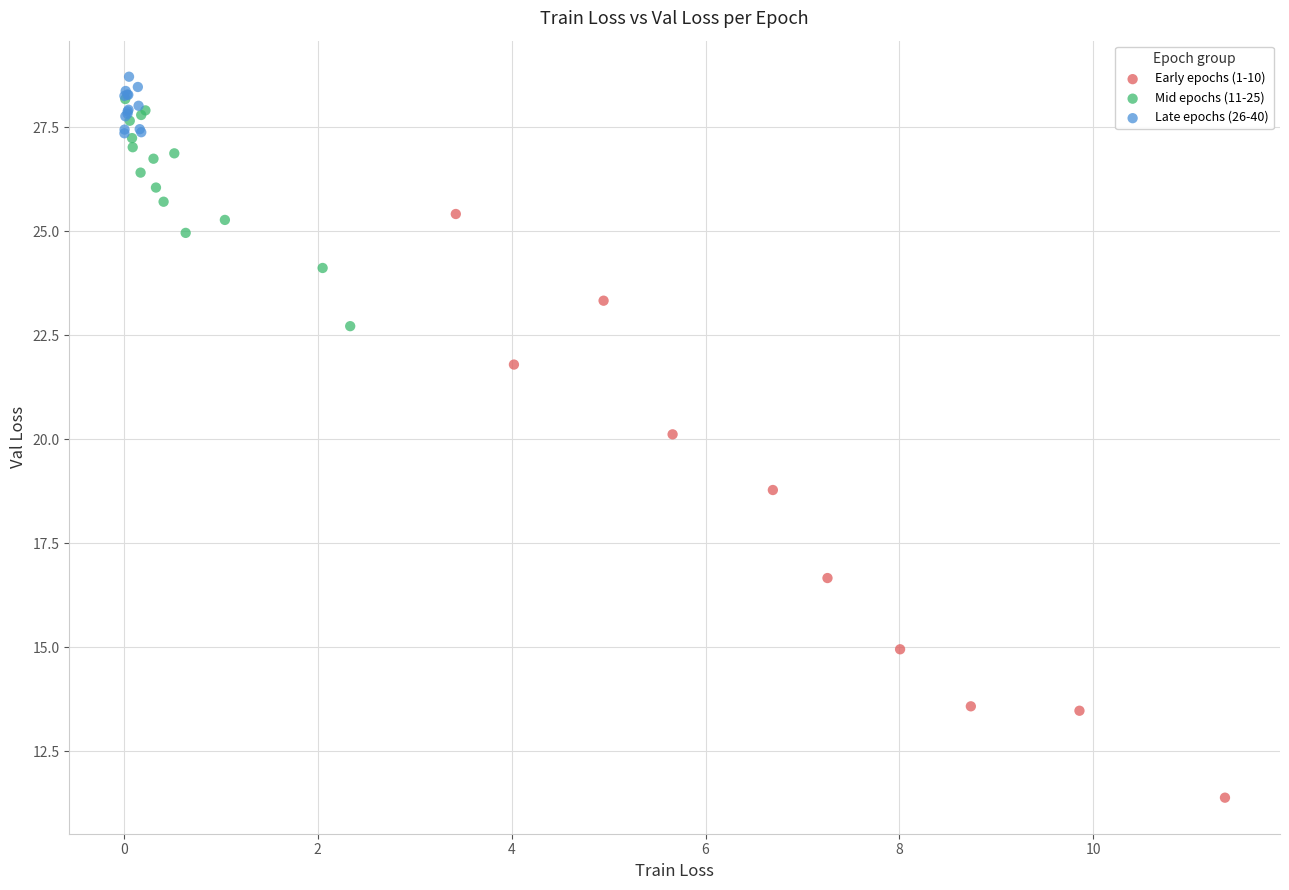

Which series contains the highest Y value?

Late epochs (26-40)